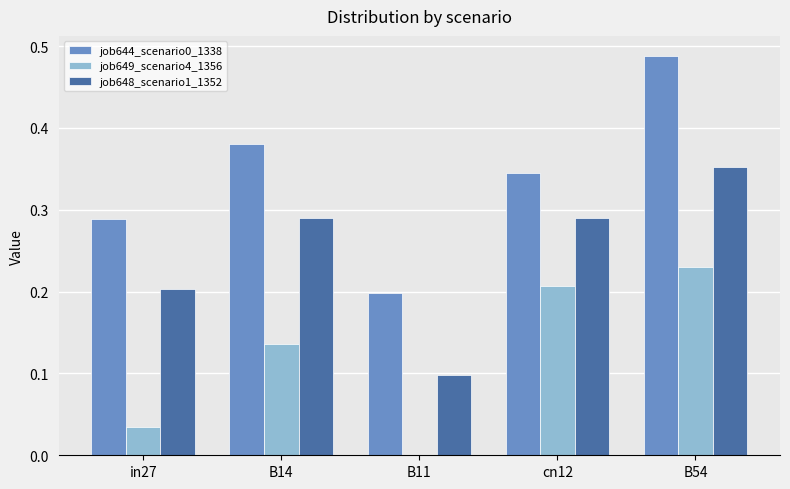

Count the job648_scenario1_1352 values in the range 0 to 1.

5